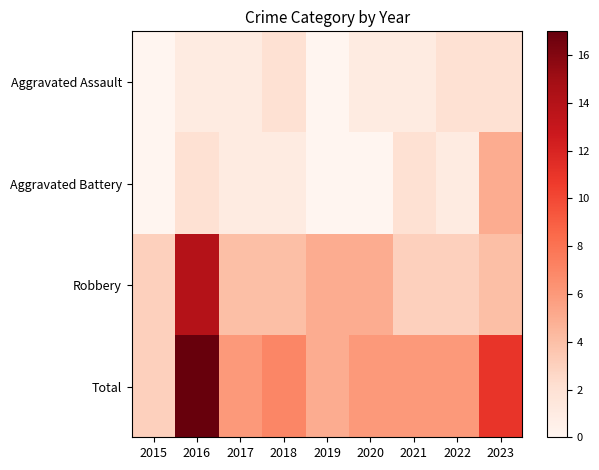

What is the approximate value of Robbery at 2016, to the nearest 5?

15